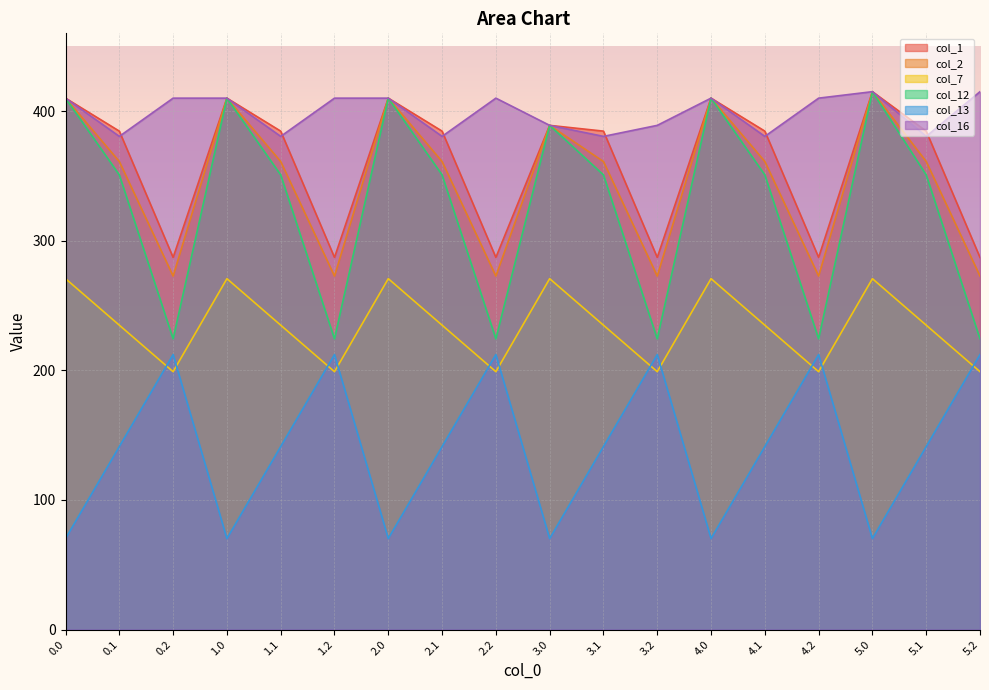

Which series changed the most between 0.1 and 4.0?

col_13